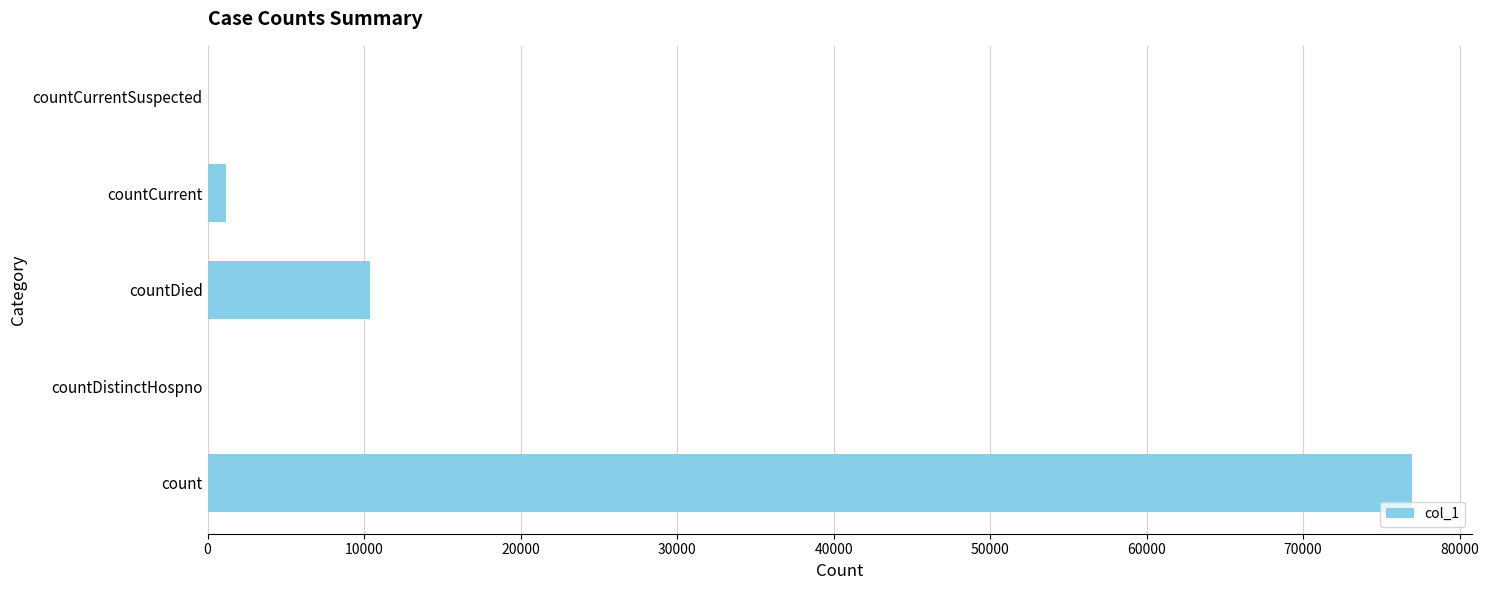

What is the change in value from count to countDied?

-66598